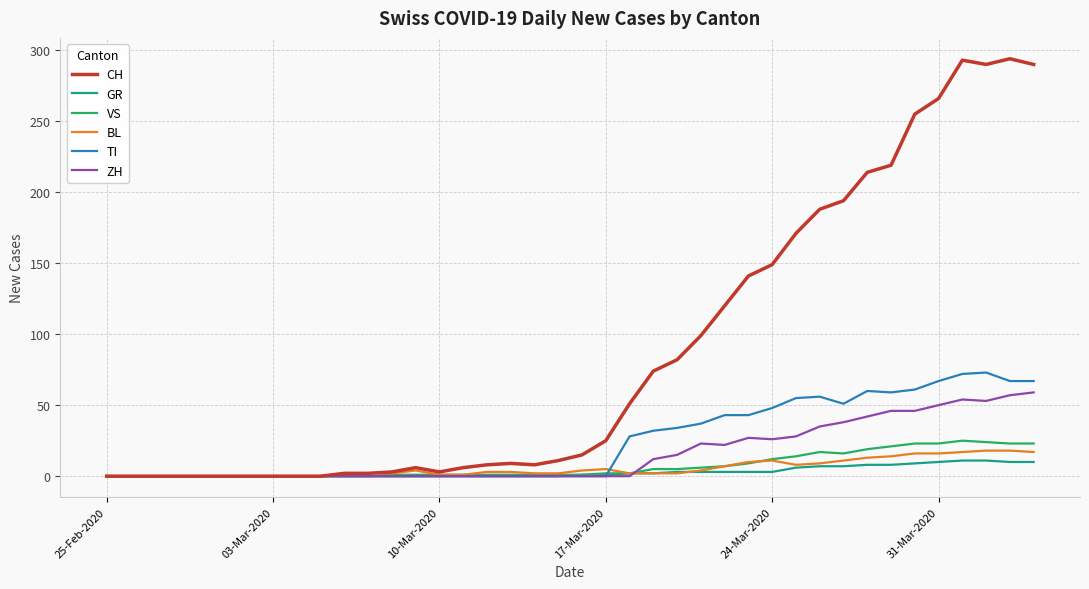

Which series has the largest total across all categories?

CH